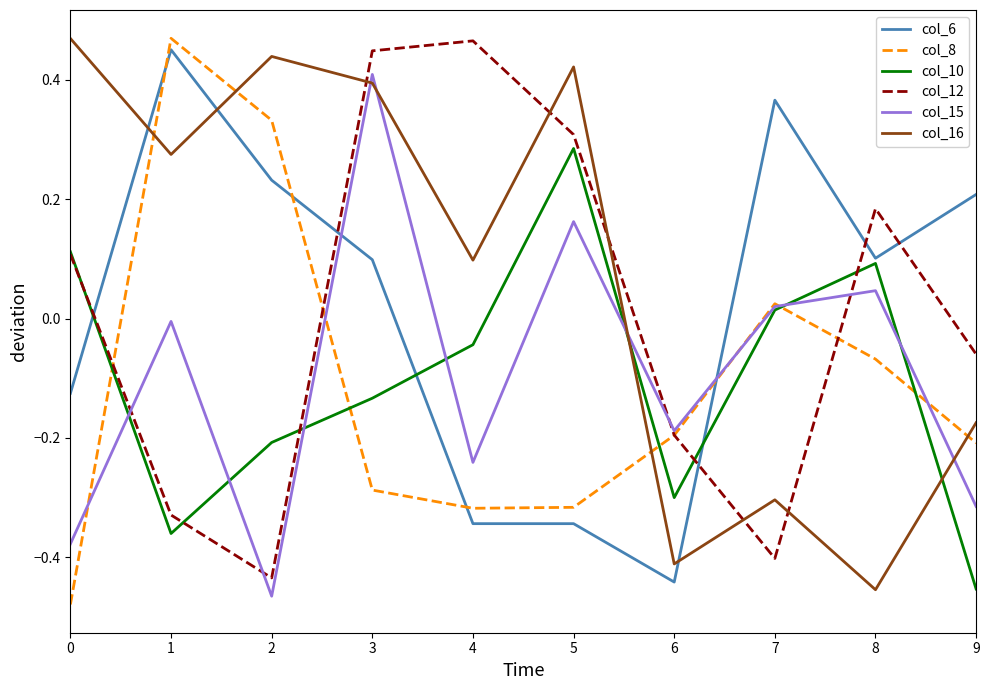

What is the spread (max minus min) of values at 4?

0.8